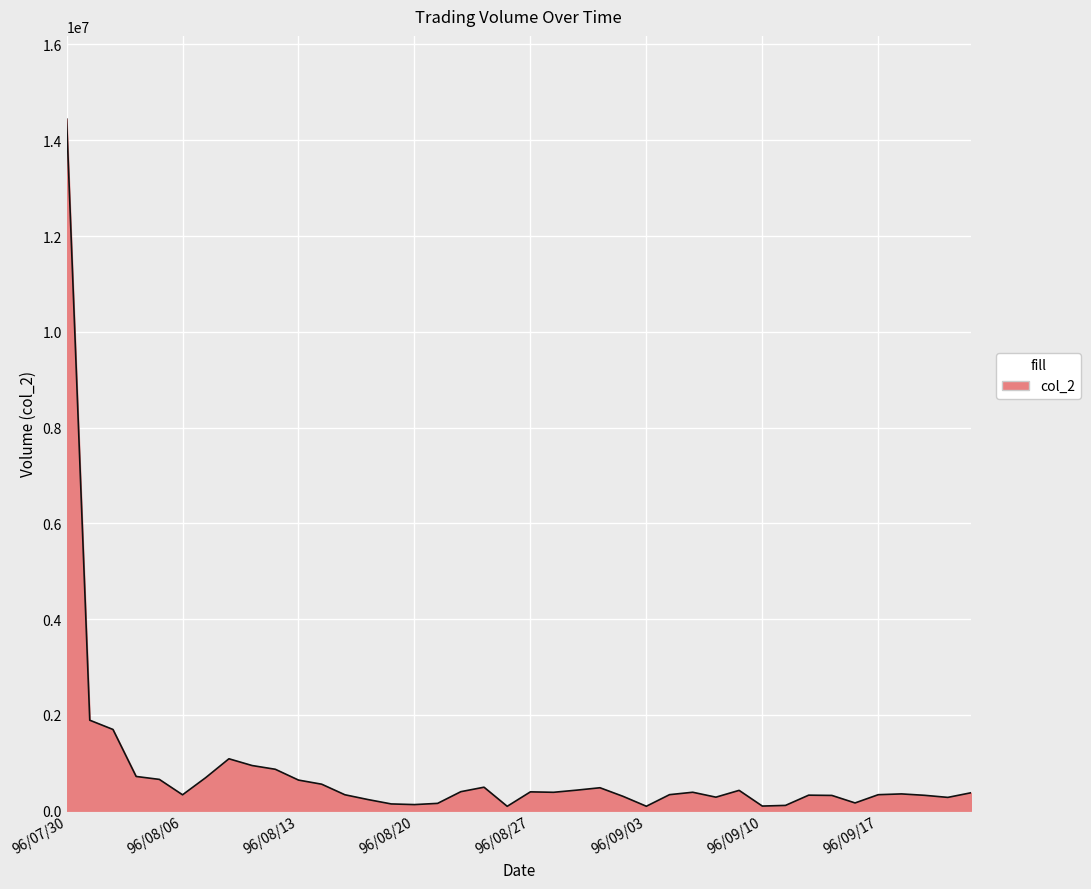

Count the number of data series in this chart.

1